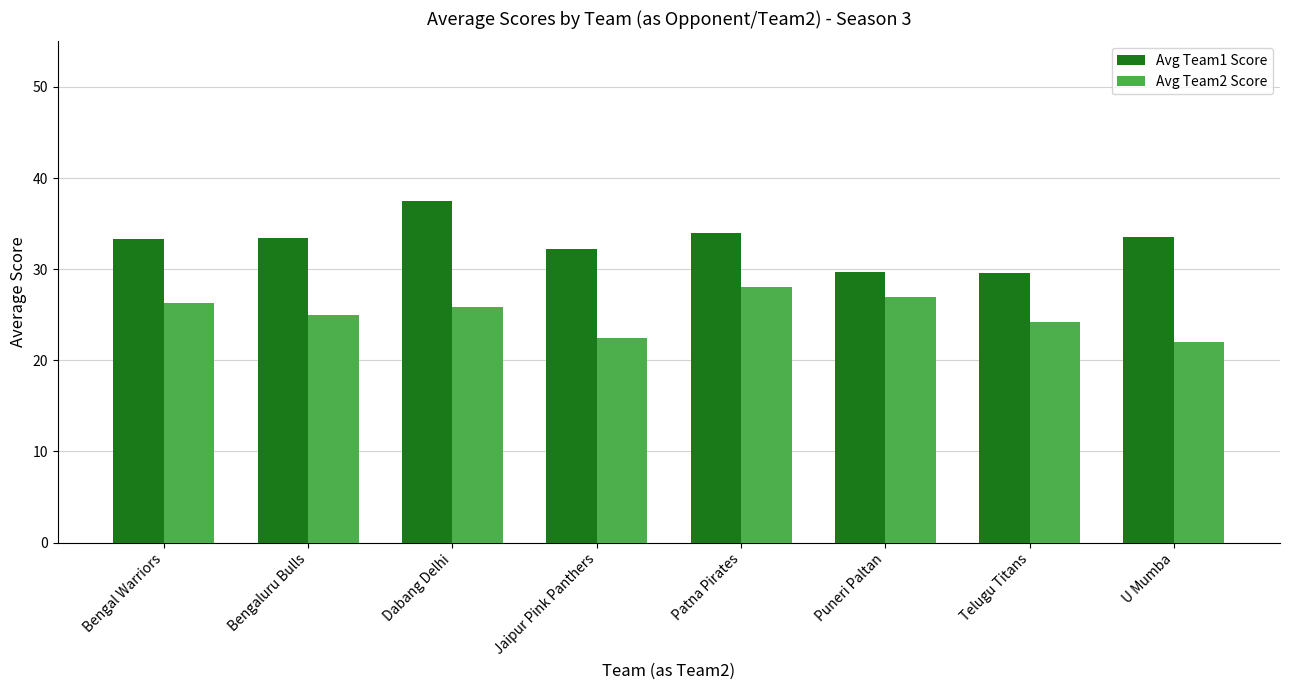

What is the label of the 2nd bar from the left?

Bengaluru Bulls